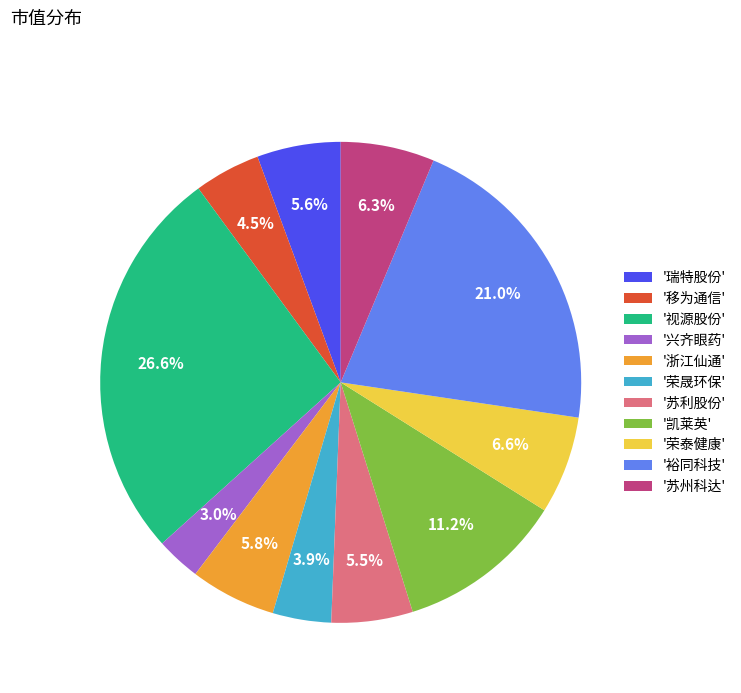

Which category has the smallest portion of the pie?

'兴齐眼药'